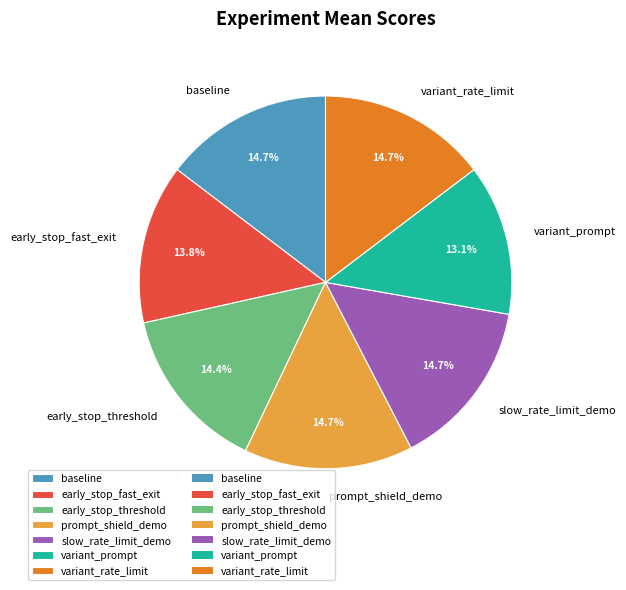

Does baseline account for over 50% of the chart?

No